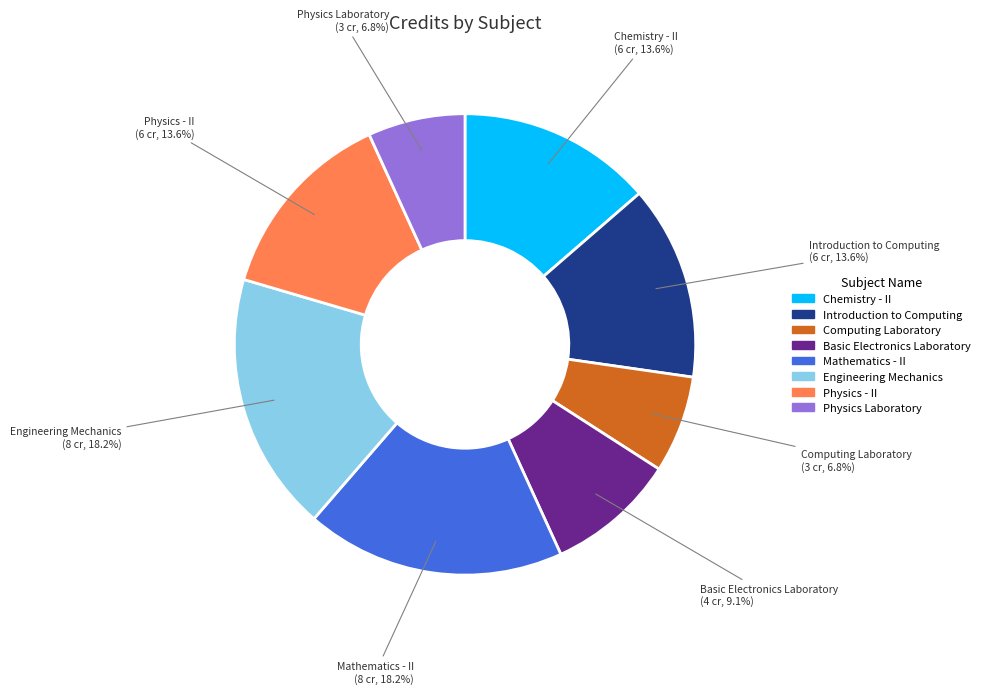

True or false: Mathematics - II accounts for 8% of the total.

False